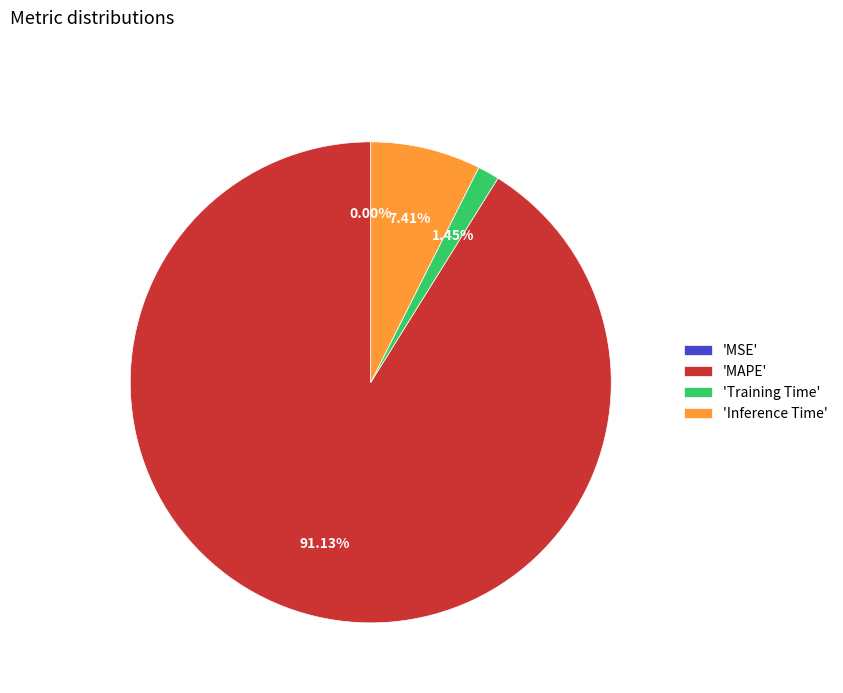

Which has a higher value, 'Training Time' or 'Inference Time'?

'Inference Time'